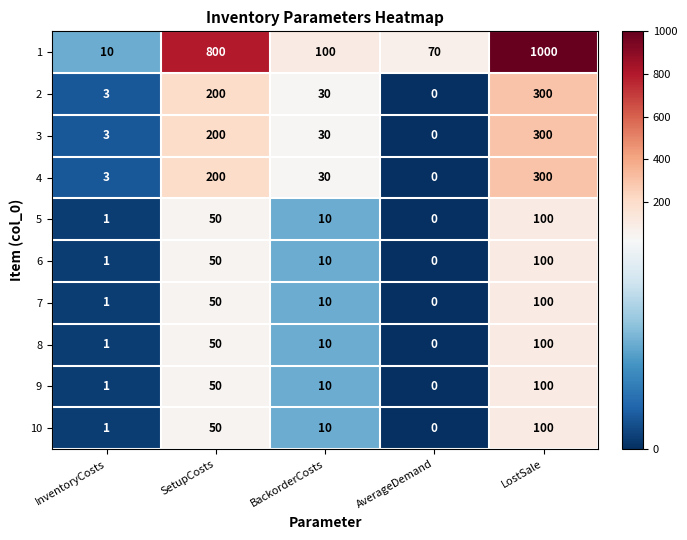

Which series has the largest total across all categories?

1